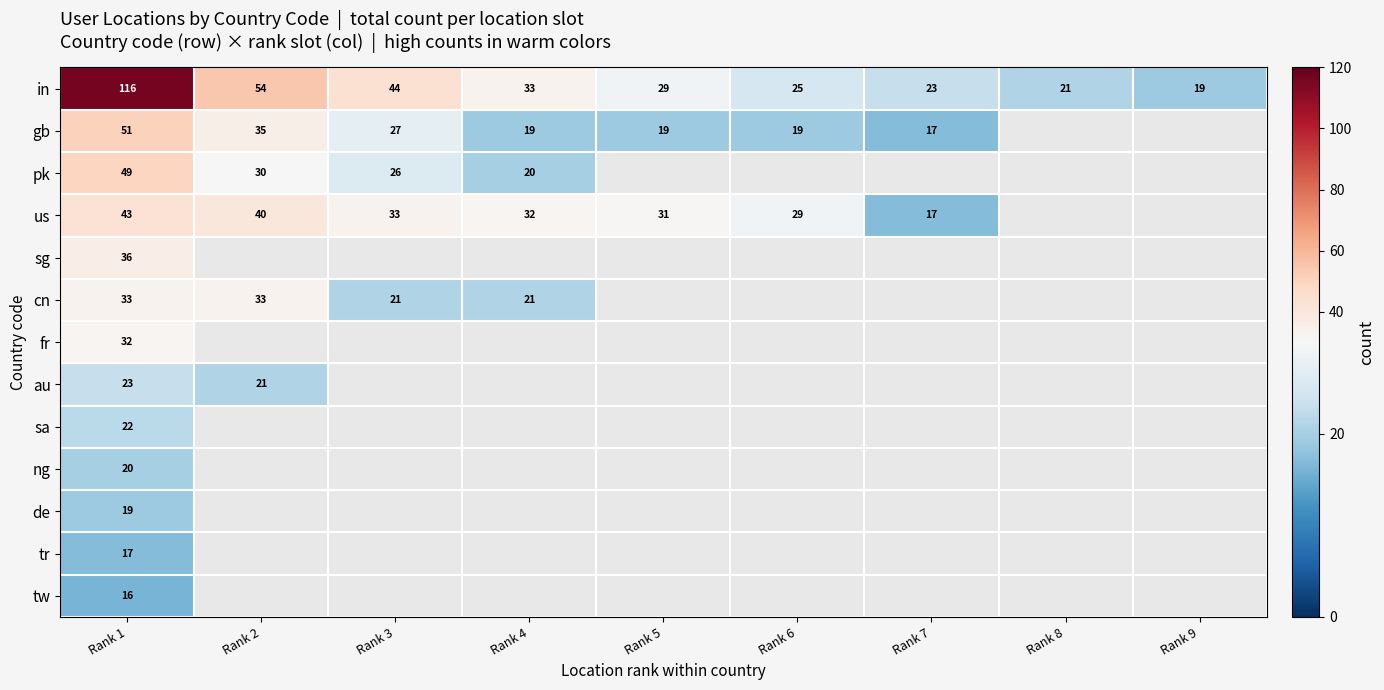

The value of in at Rank 4 is 33. True or false?

True